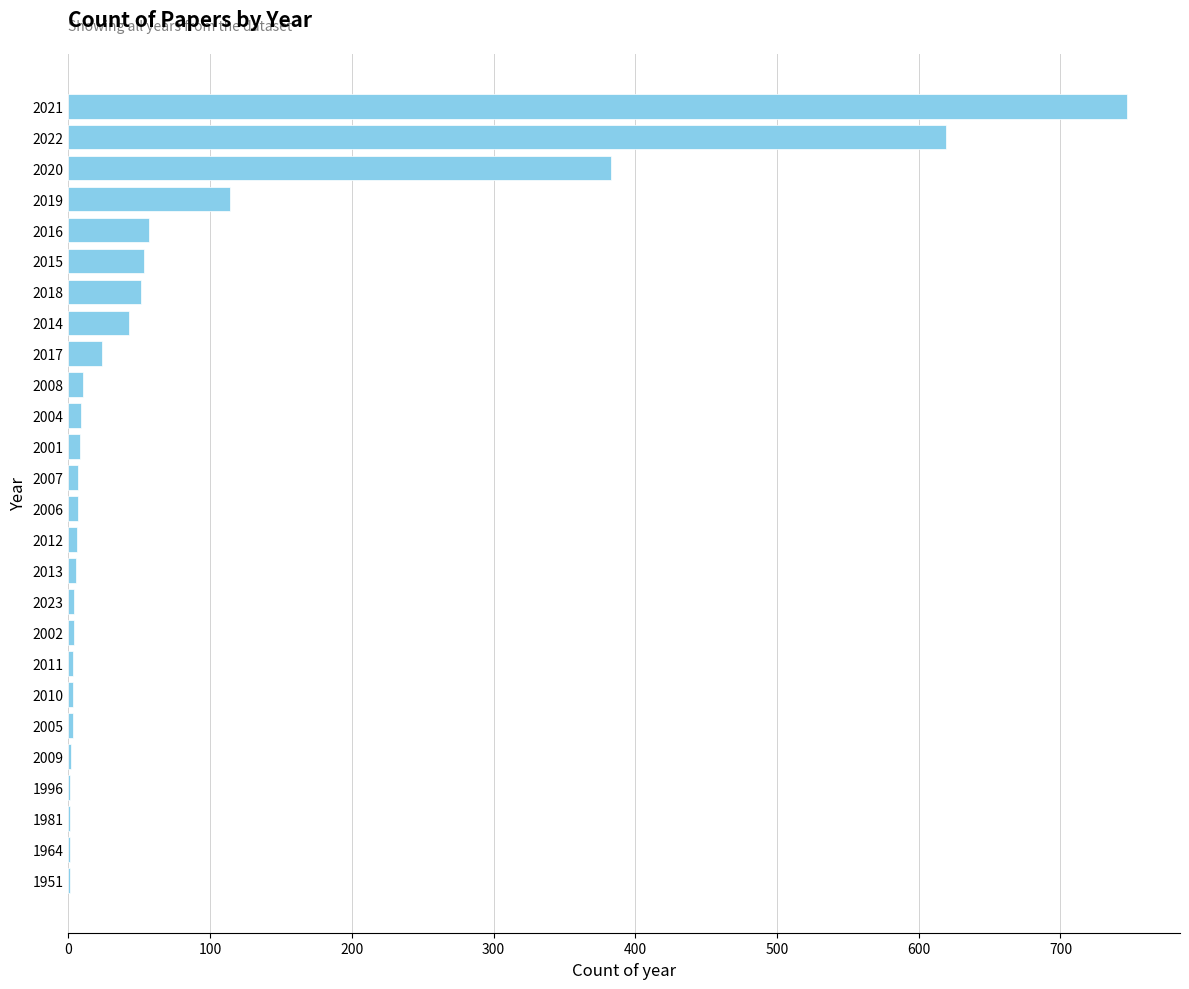

Are the bars horizontal?

Yes